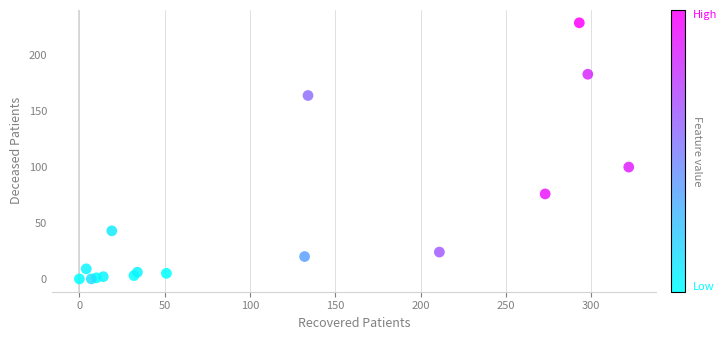

What Y value in the scatter plot is closest to 114?

100